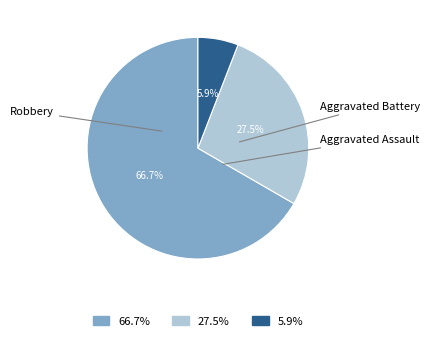

Is there a majority slice in this chart?

Yes